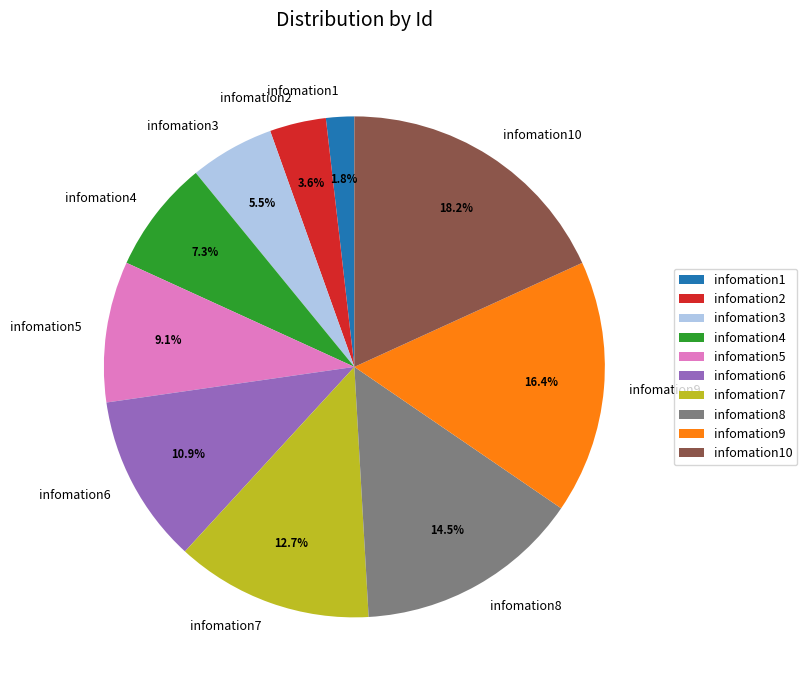

Does infomation6 represent more than half of the total?

No